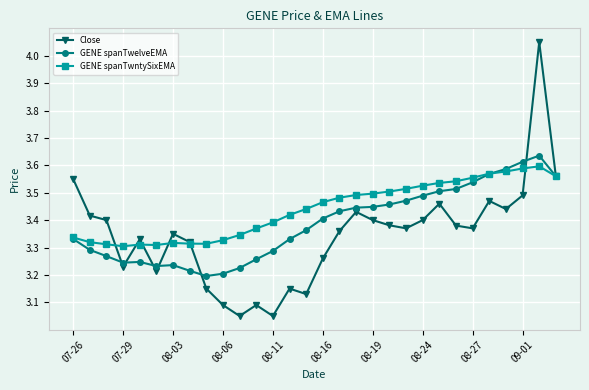

At how many categories does at least one series exceed 3?

30